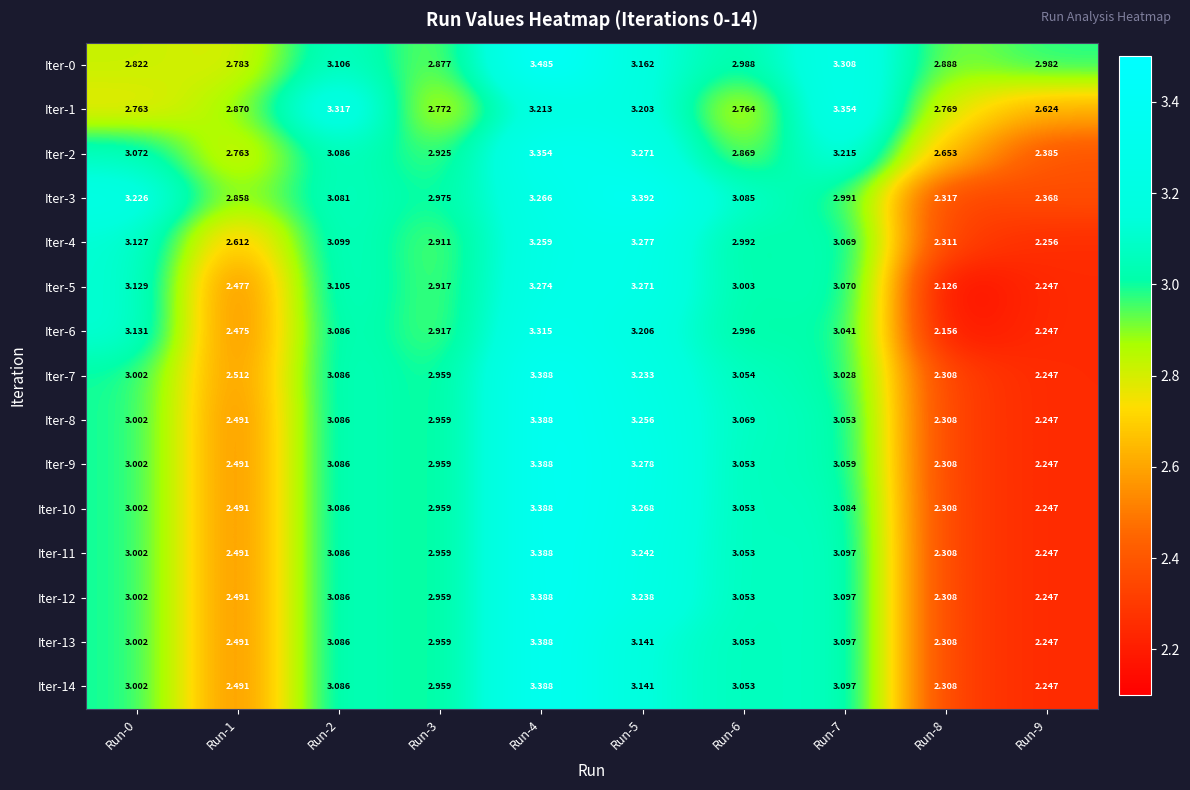

How many series are shown in this chart?

15